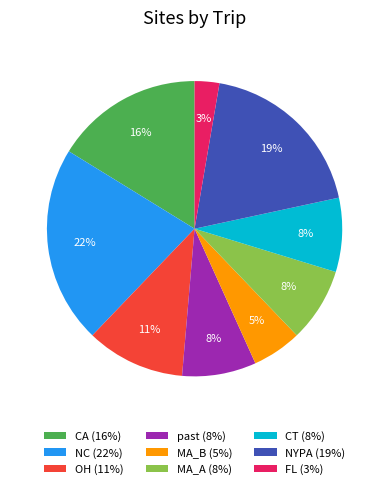

To the nearest percent, what percentage of the pie is OH?

11%